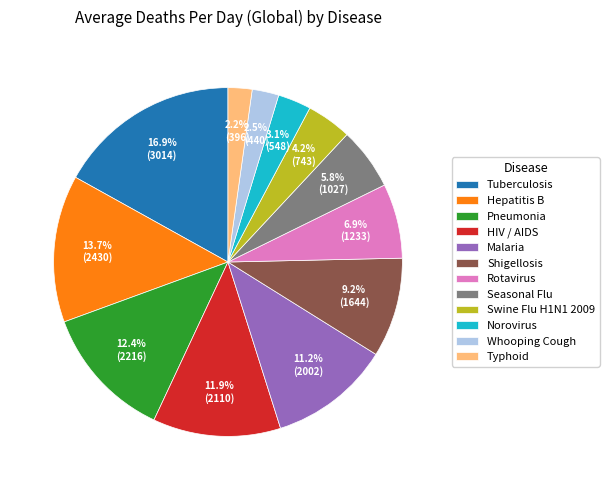

Is there any slice that represents more than half of the pie?

No